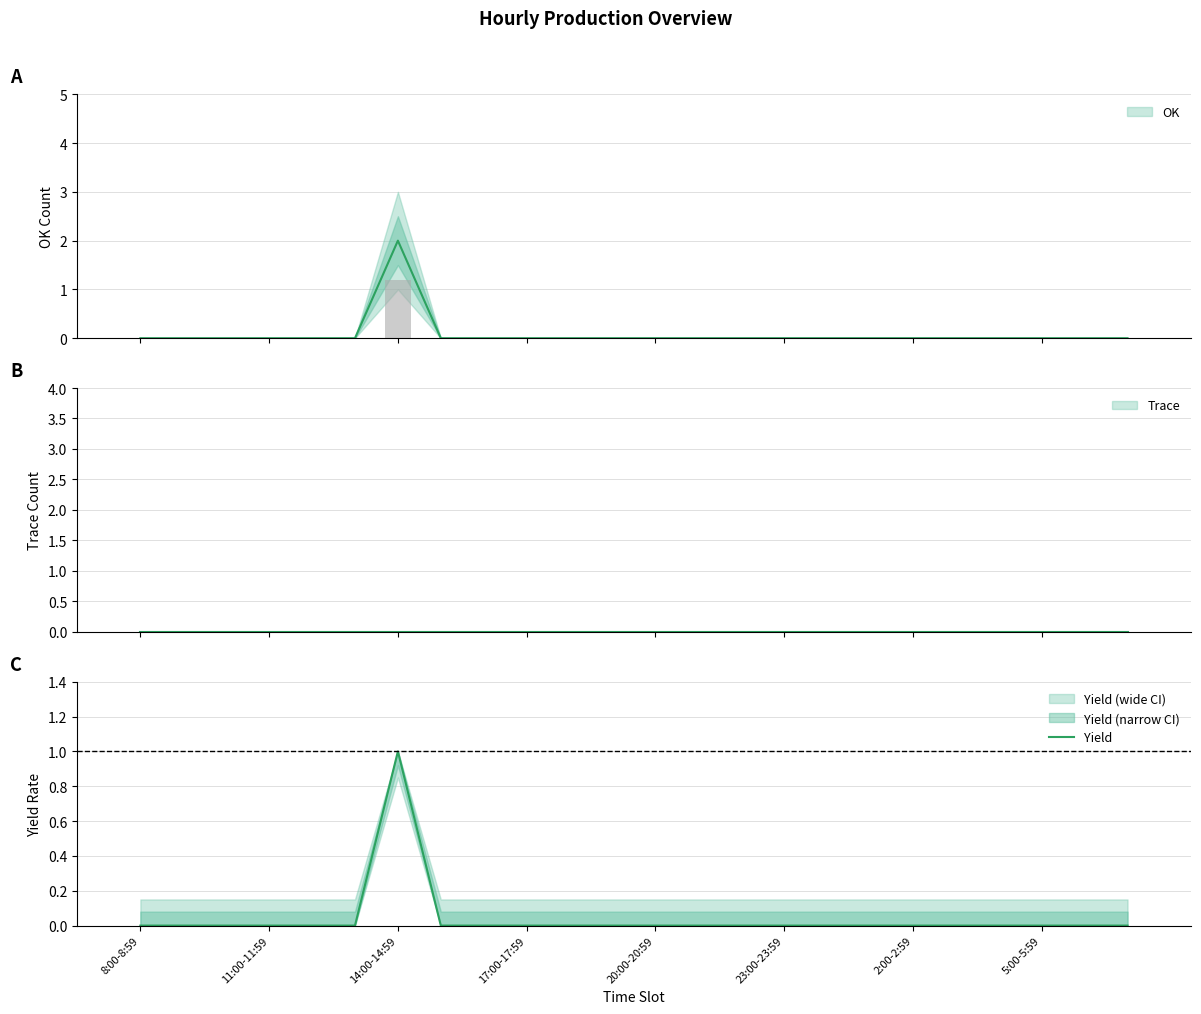

Reading left to right, extract all data points from this chart.

0	0	0	0	0	0	1	0	0	0	0	0	0	0	0	0	0	0	0	0	0	0	0	0